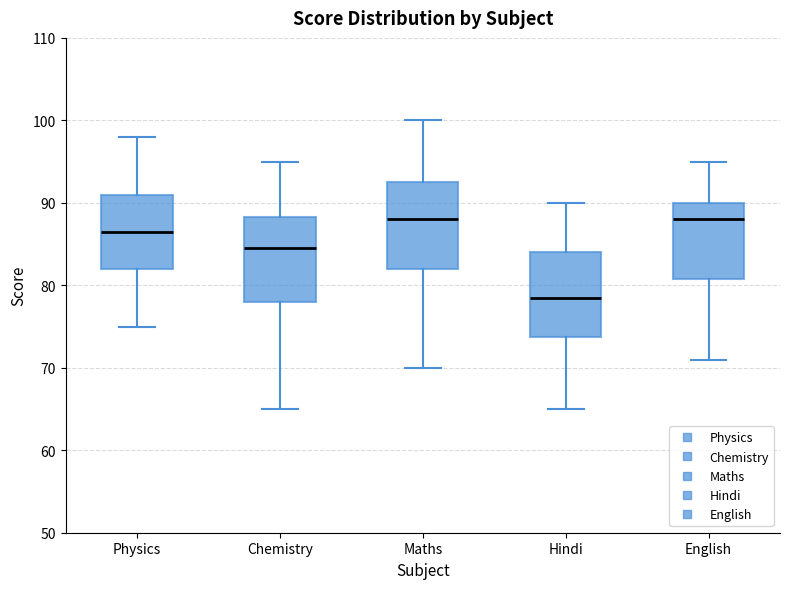

Which box's median line is the lowest?

Hindi